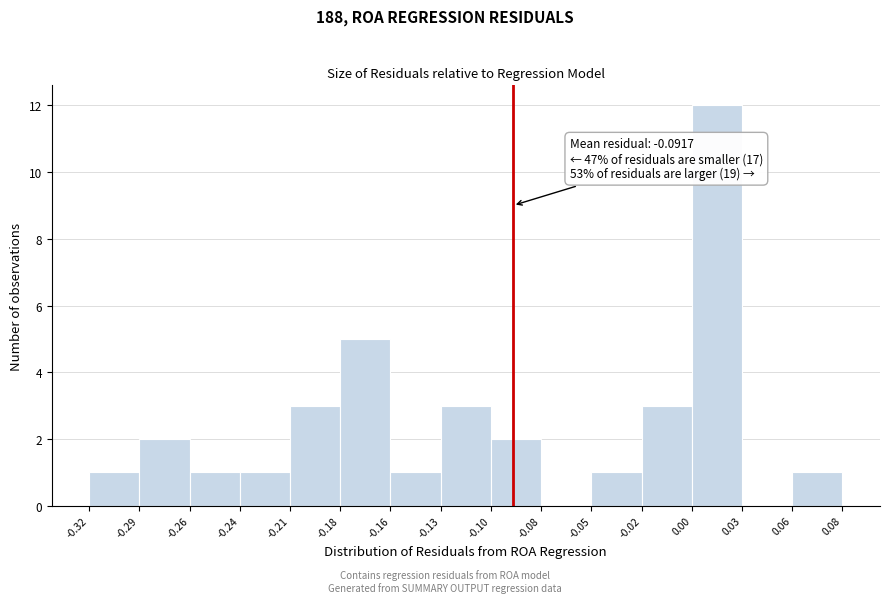

Over which range of the x-axis is the bar tallest?

0.00 to 0.03